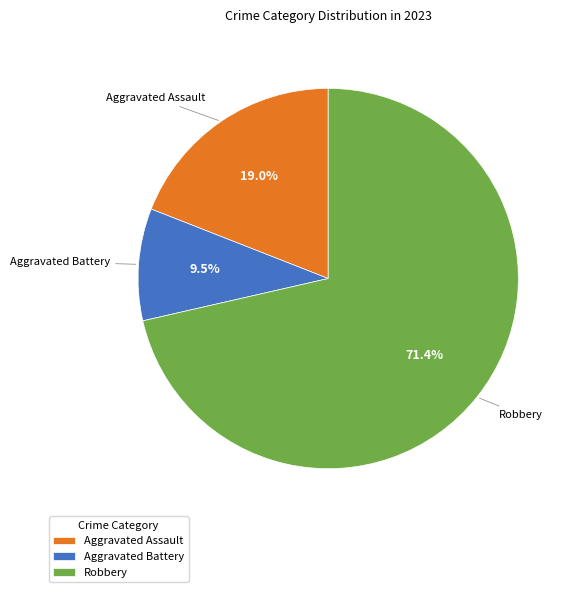

What percentage is the Robbery slice, to the nearest percent?

71%